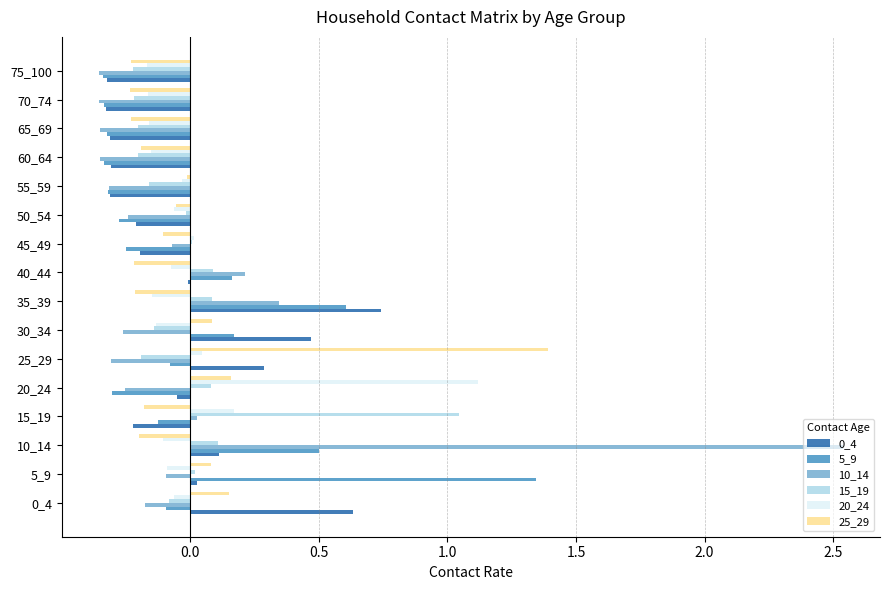

The 5_9 series shows -0.3 at 60_64. True or false?

True